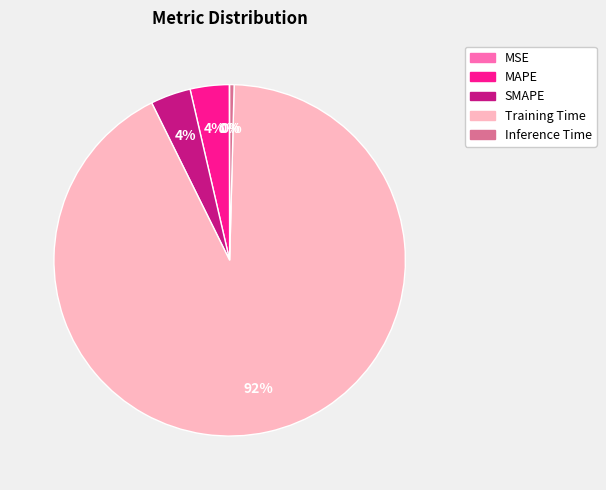

Is there a majority slice in this chart?

Yes